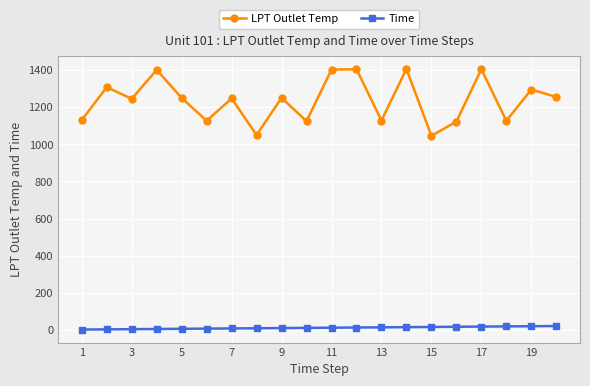

List the series in order of their overall mean, highest first.

LPT Outlet Temp, Time